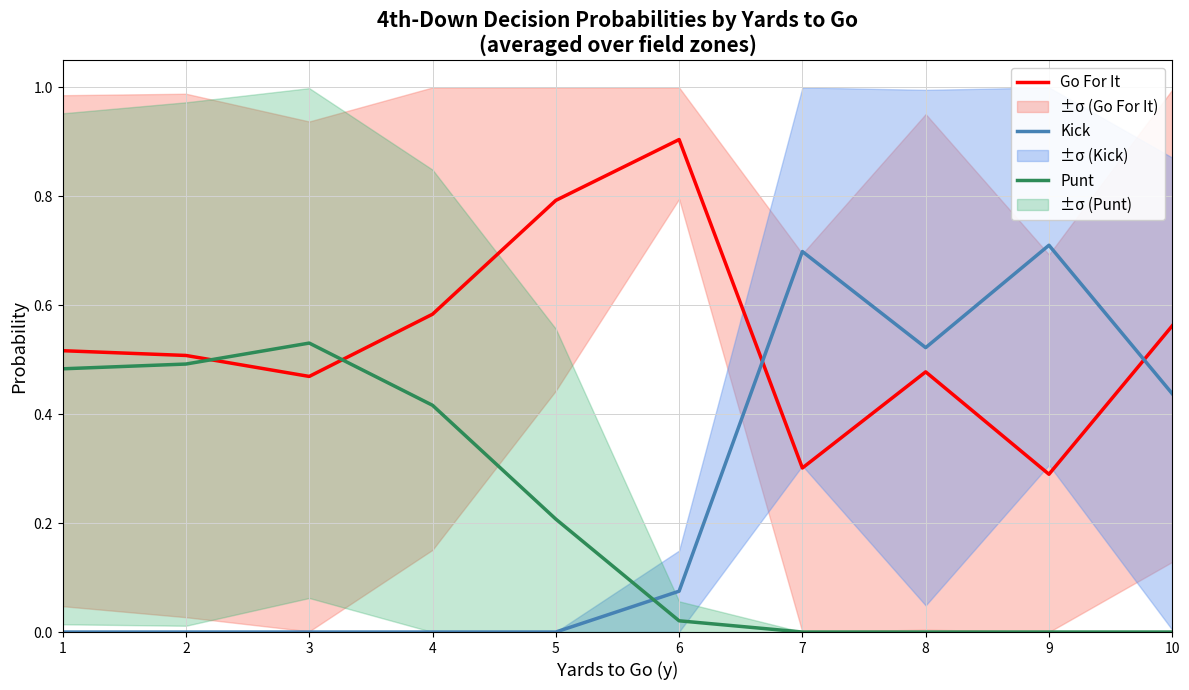

Where do Go For It and Kick first cross each other?

6 and 7